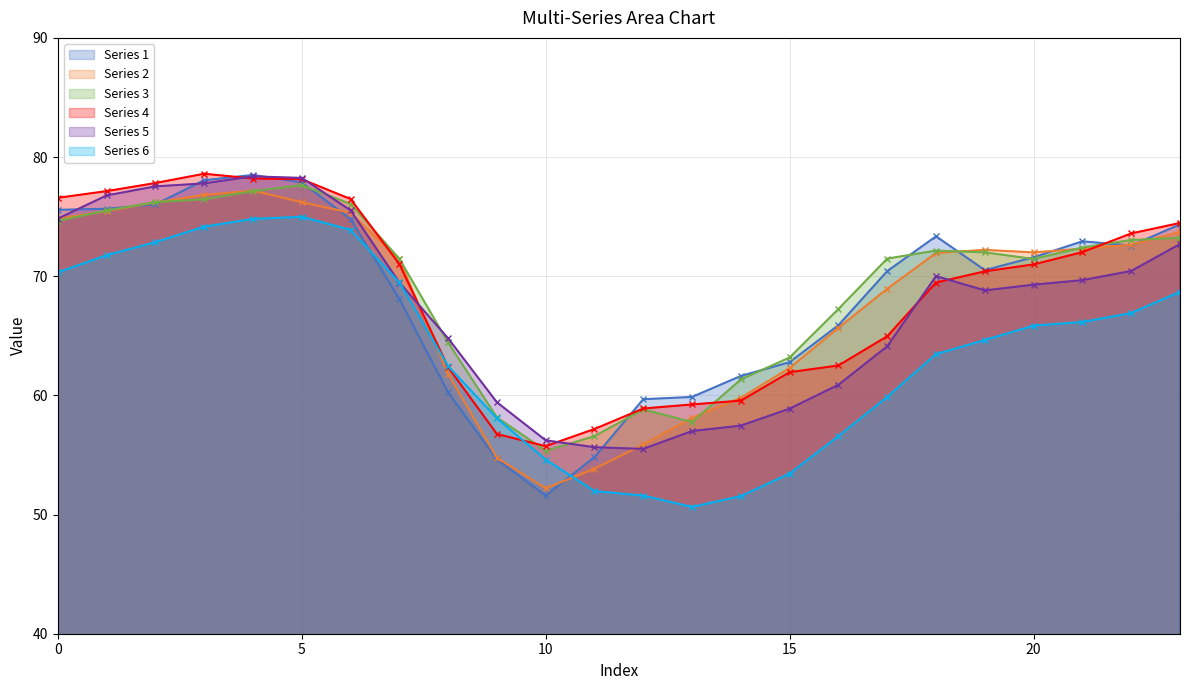

What is the value of the Series 1 point at the 15th from the left?

61.6